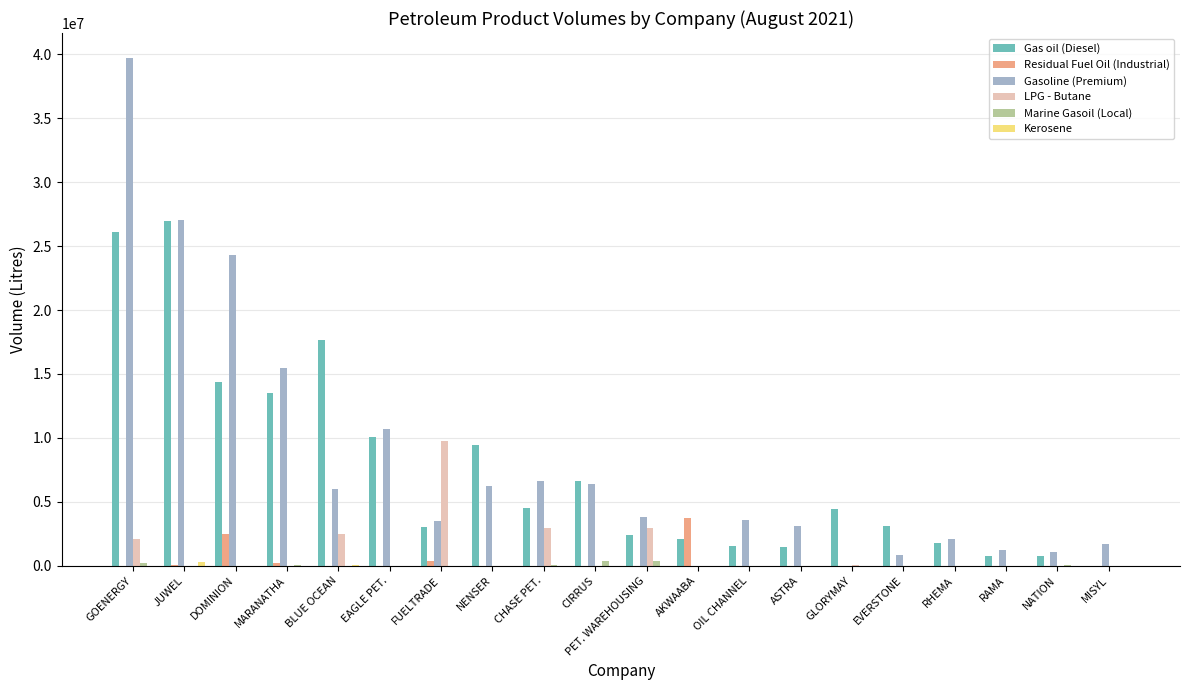

How many groups of bars are there?

20